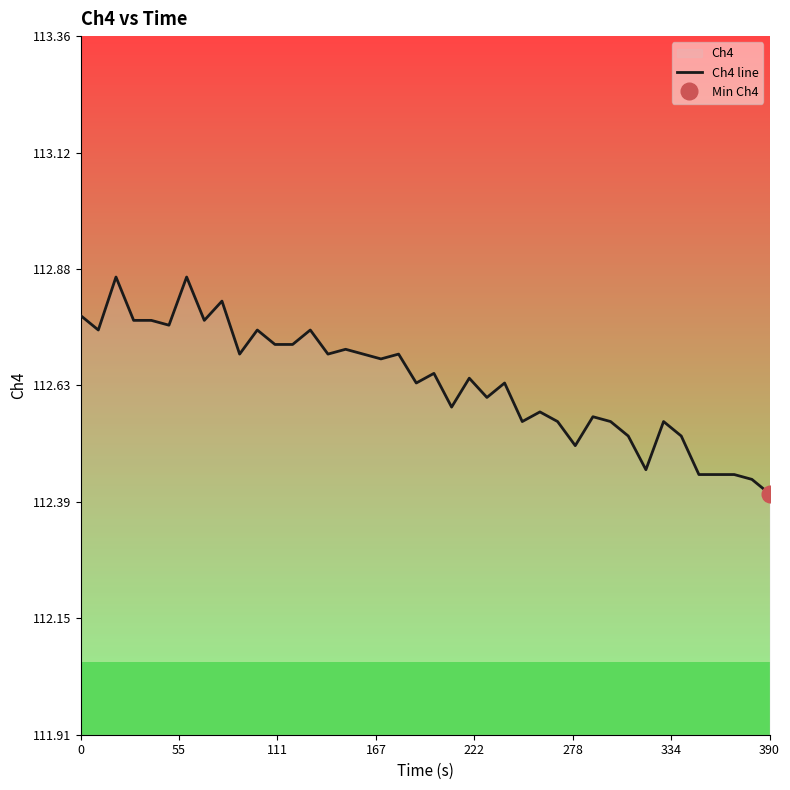

At which label is Ch4 line closest to 112?

390